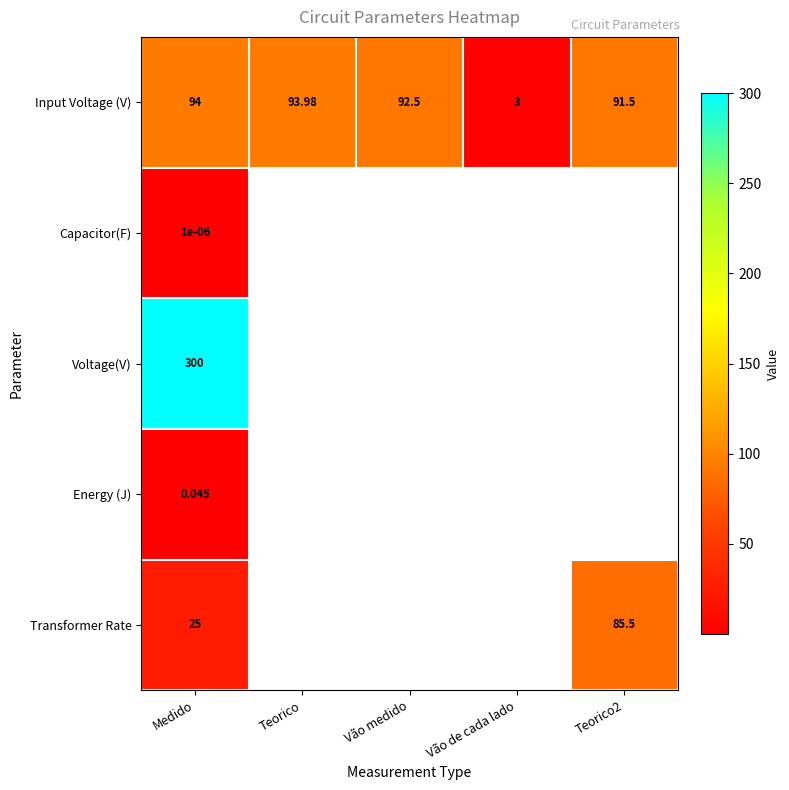

Which category has the lowest value in the Input Voltage (V) series?

Vão de cada lado